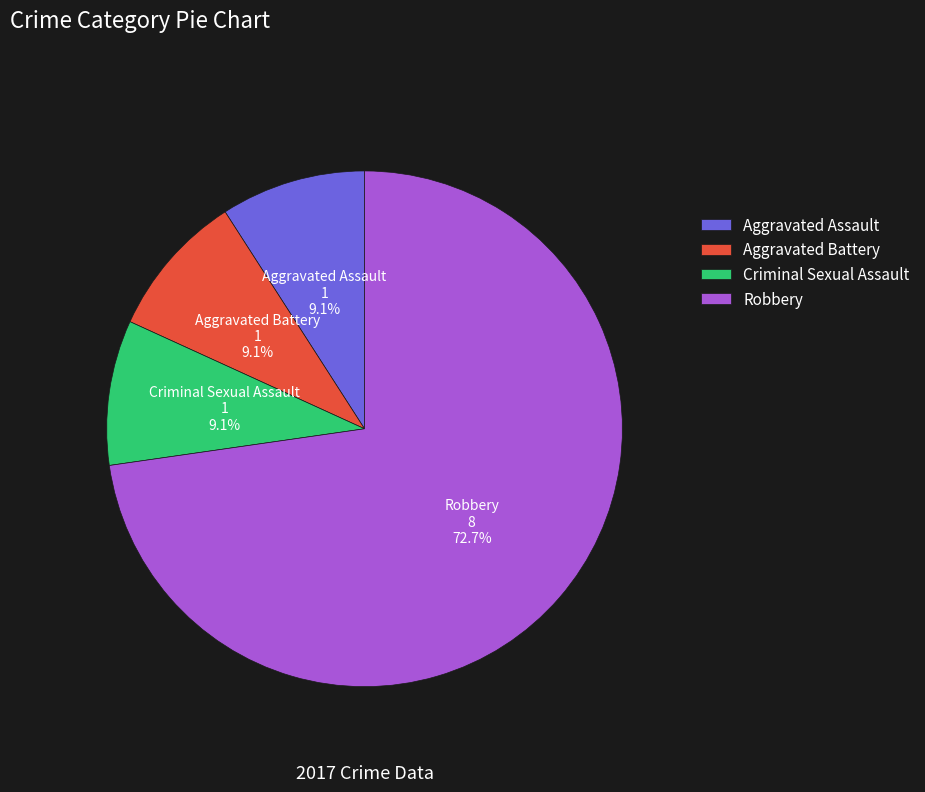

To the nearest percent, what portion does Criminal Sexual Assault represent?

9%